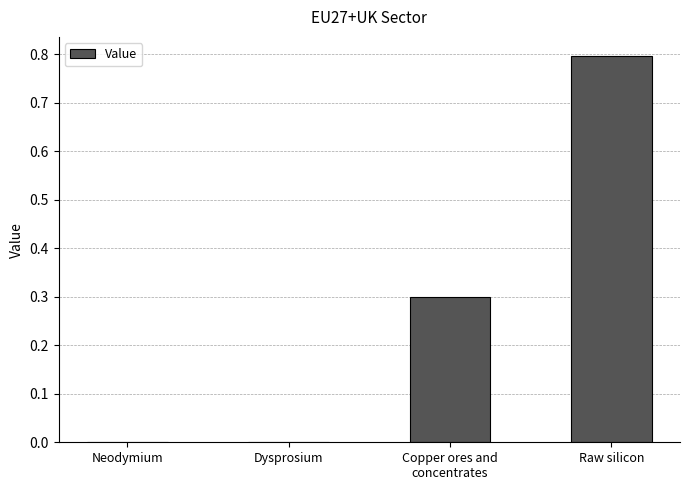

Between Raw silicon and Neodymium, which is larger?

Raw silicon